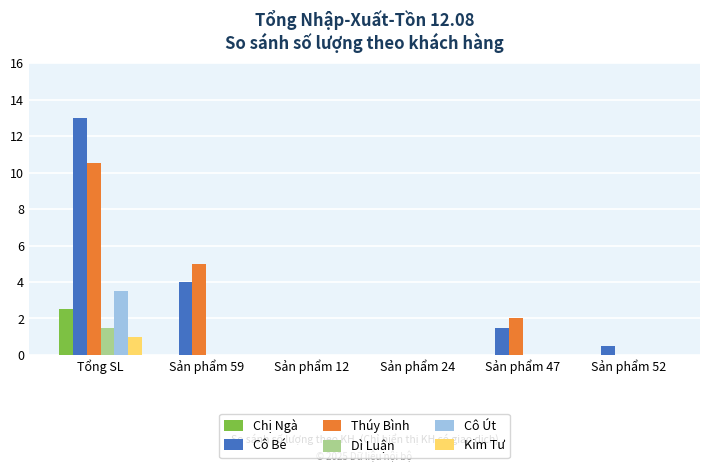

At which category is the sum across all series the highest?

Tổng SL